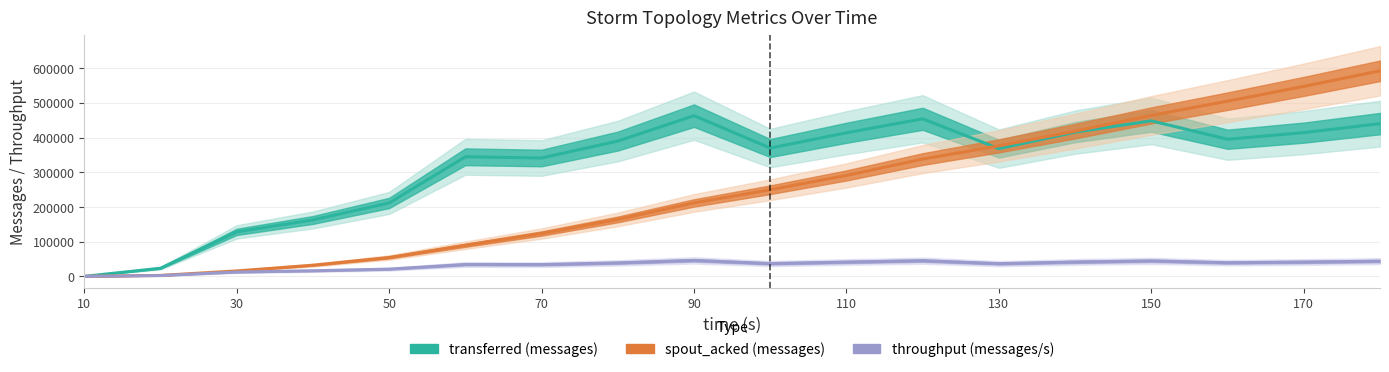

What is the value of the throughput (messages/s) point at the 7th from the left?

34039